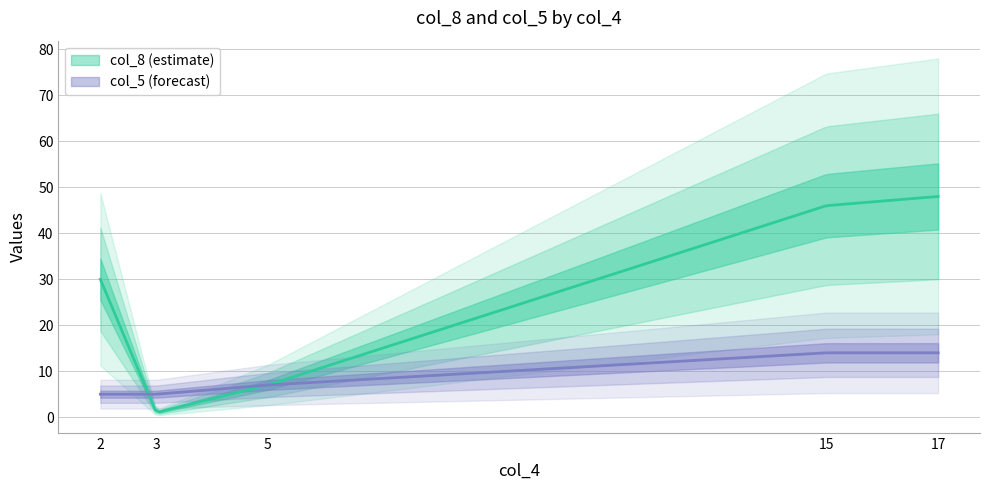

How many categories are shown in the chart?

5